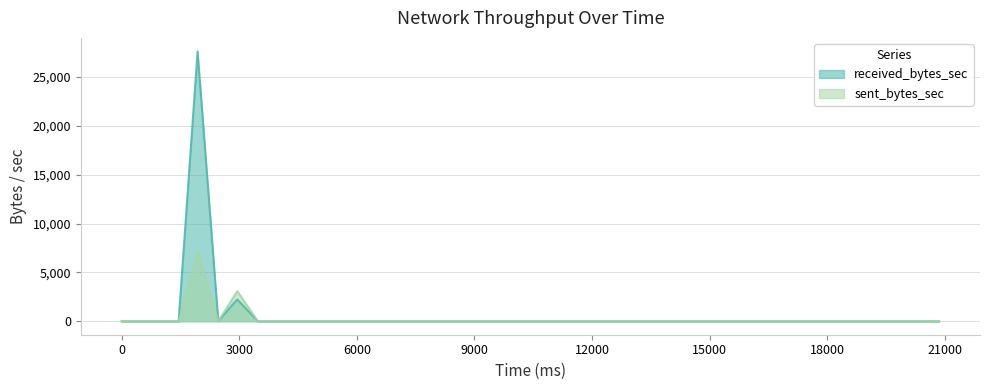

In received_bytes_sec, how many points are lower than both neighbors (excluding endpoints)?

1